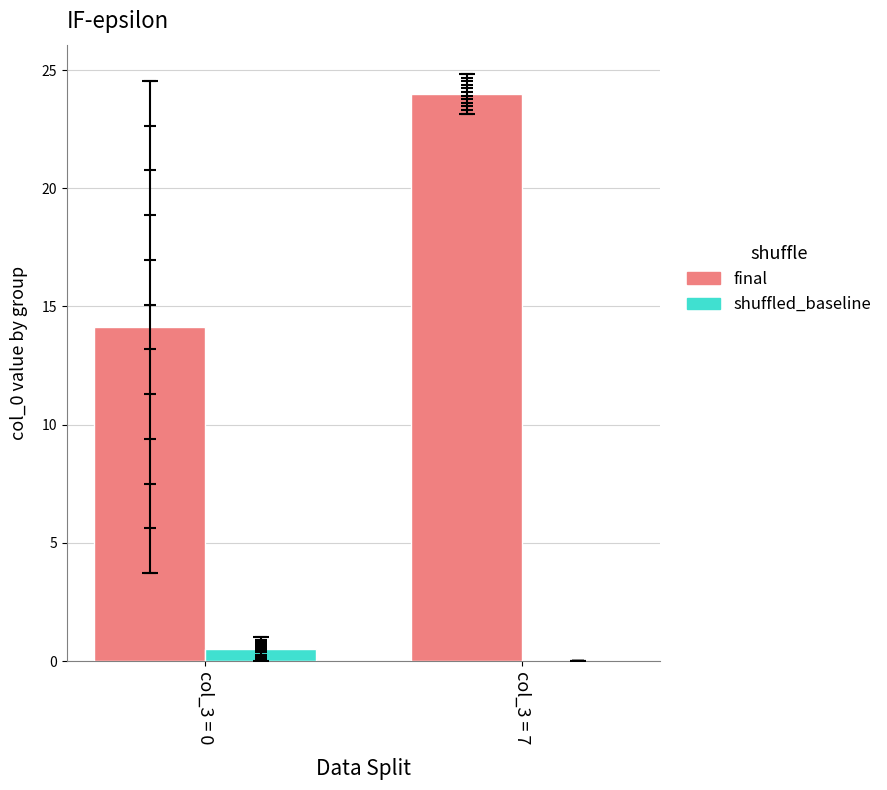

What are all the series names shown in the legend?

final, shuffled_baseline